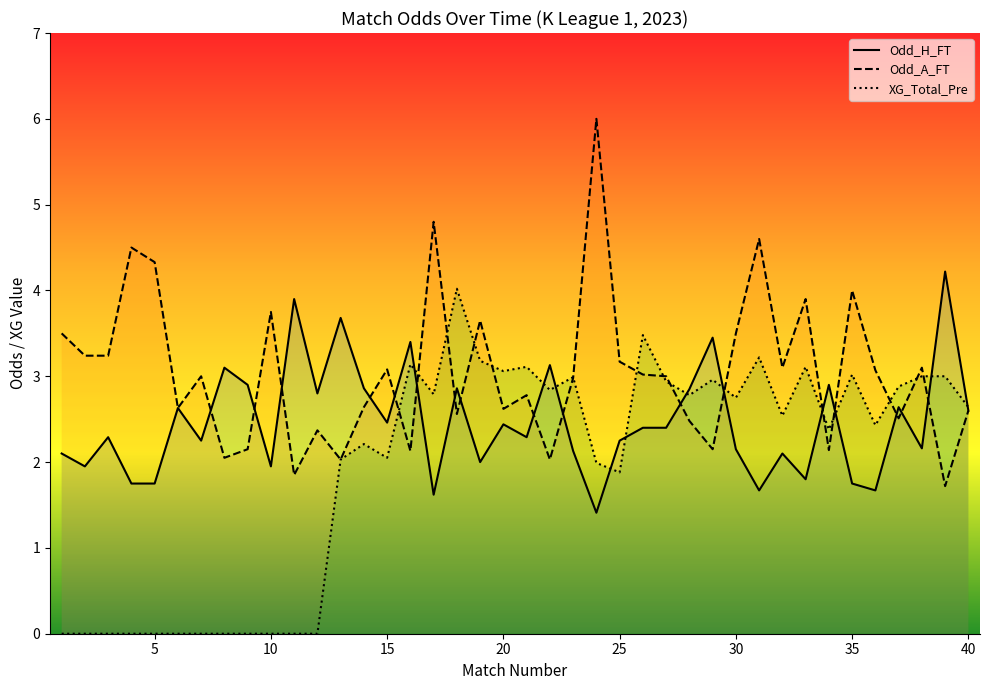

At how many categories does at least one series exceed 3?

29